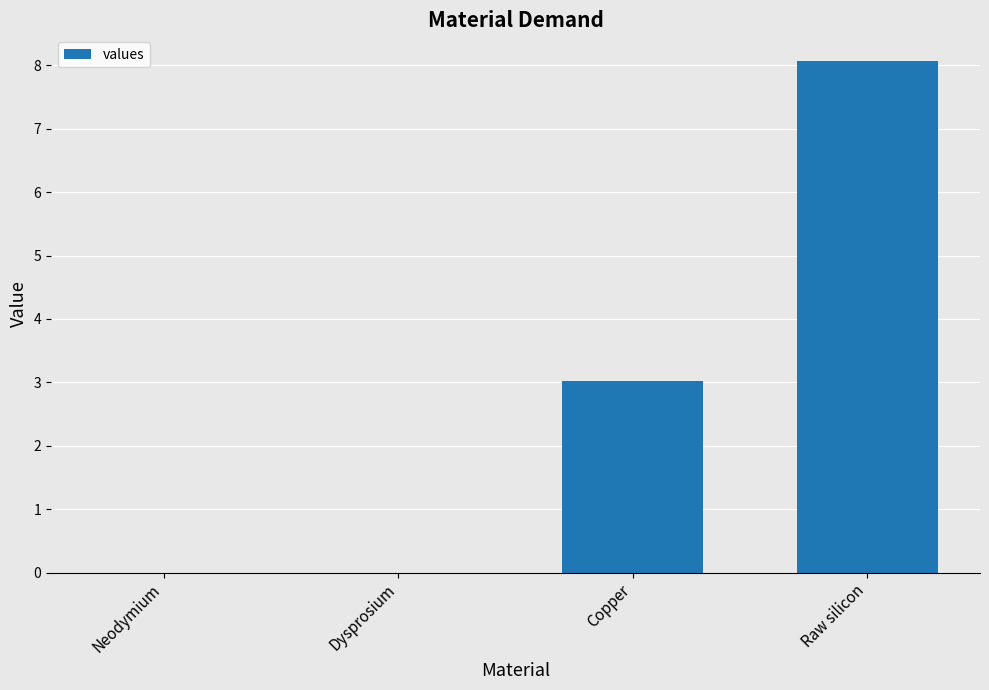

What is the change in value from Dysprosium to Raw silicon?

+8.1